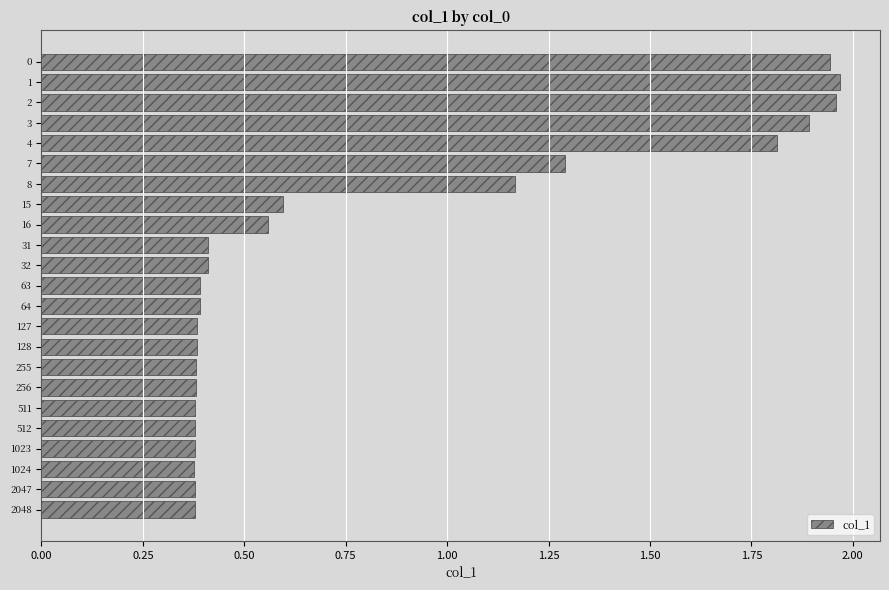

What is the change in value from 7 to 255?

-0.9